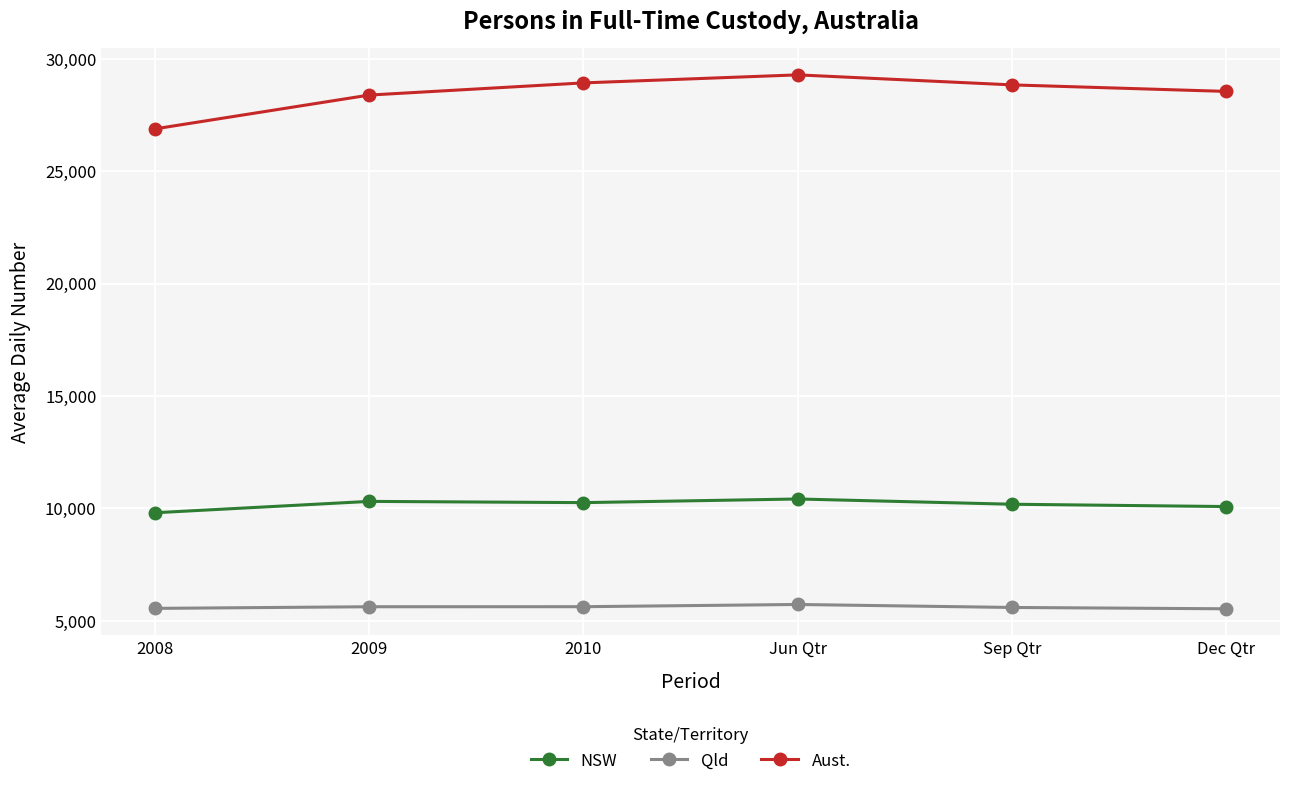

True or false: Aust. and Qld cross at least once.

False